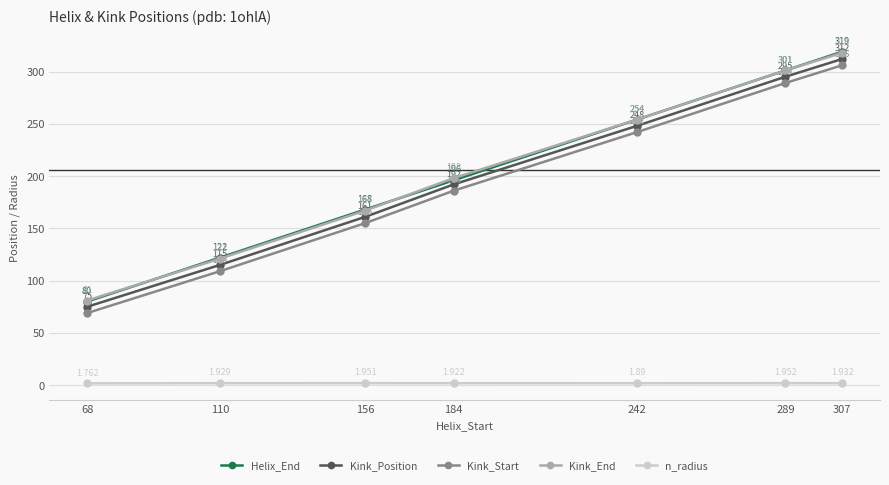

True or false: Kink_Position and Kink_End intersect in this chart.

False